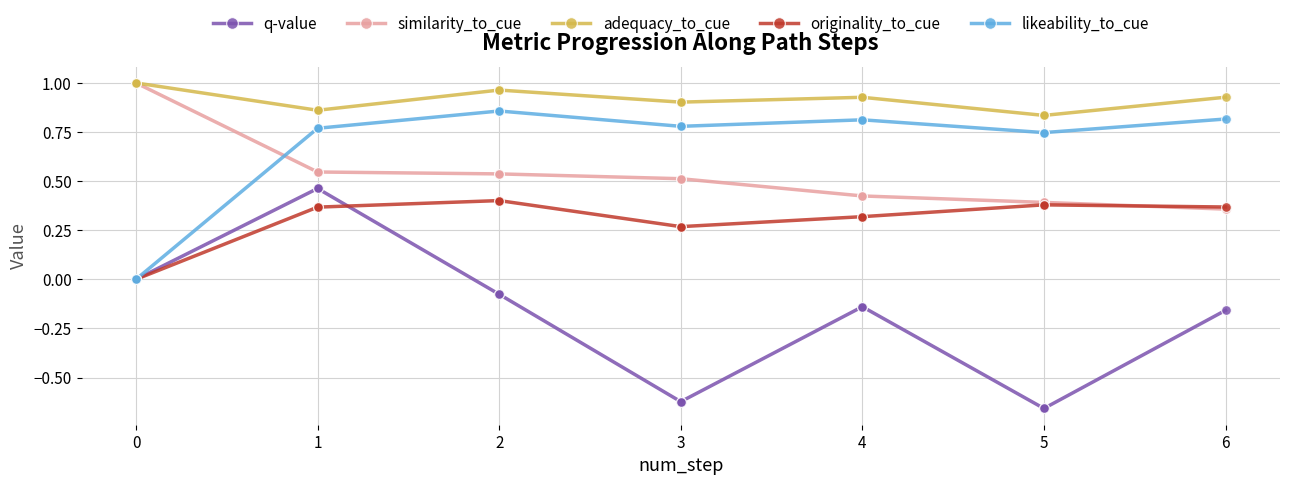

What is the difference between the second highest and second lowest values in the adequacy_to_cue series?

0.2